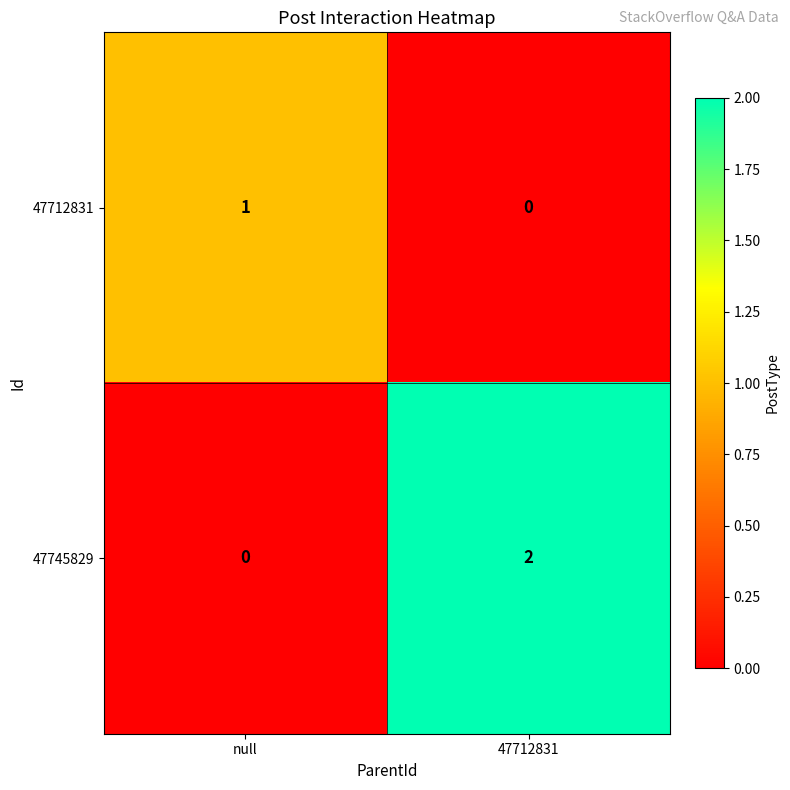

What is the total value across all series at 47712831?

2